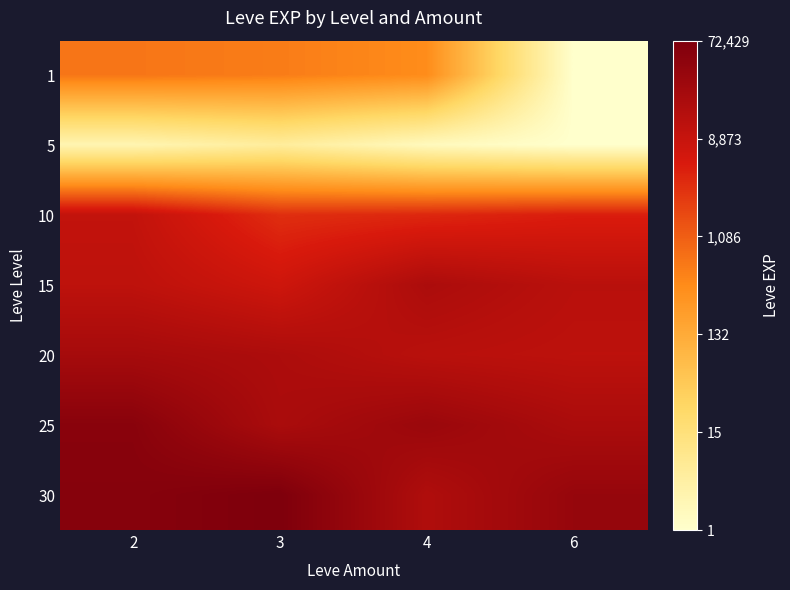

What is the total value across all series at 4?

54.7